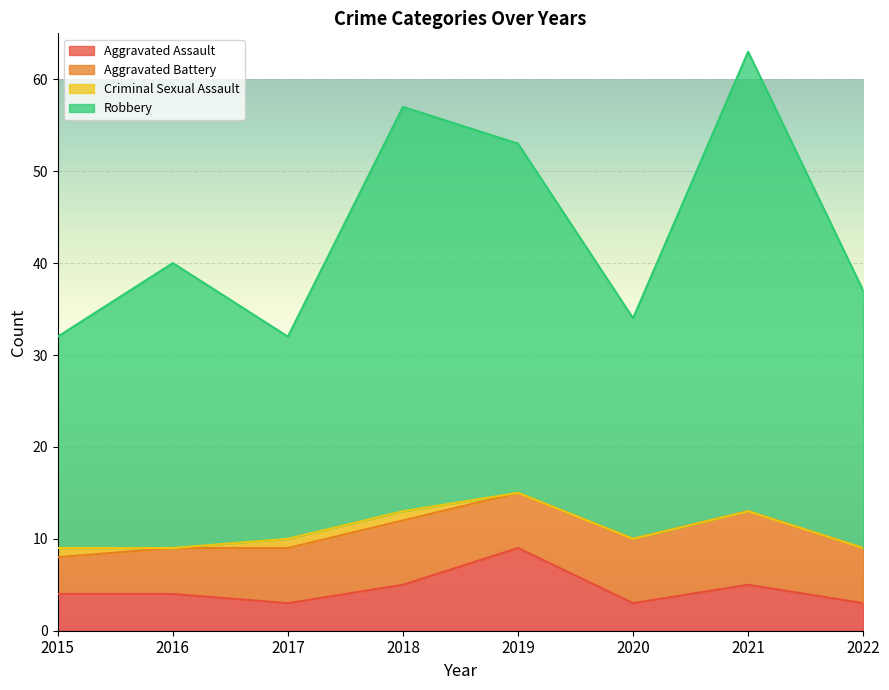

Is the value of Robbery at 2016 greater than the value of Aggravated Assault at 2015?

Yes